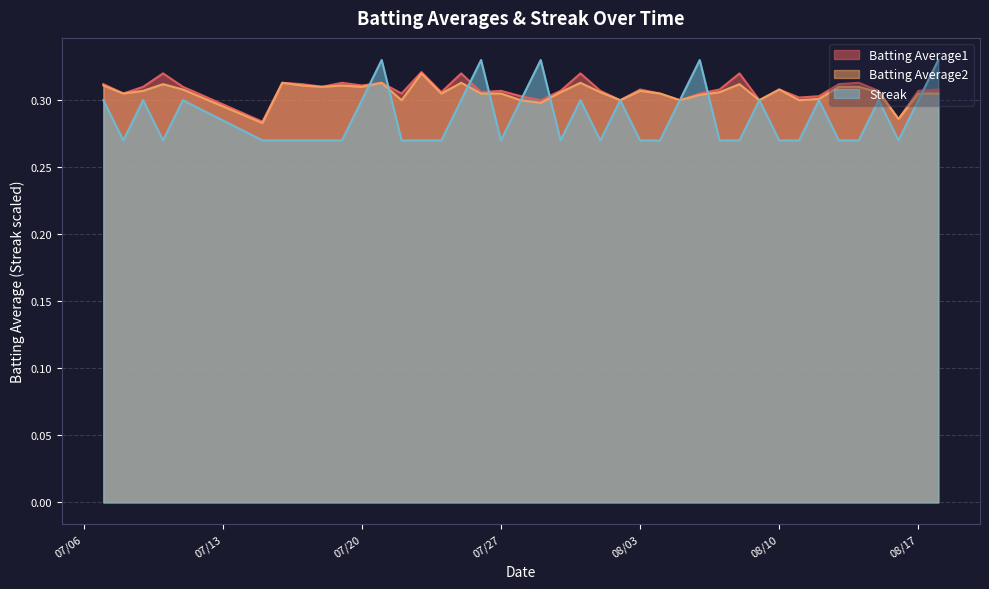

Where is the first local maximum for Streak?

2010-07-09